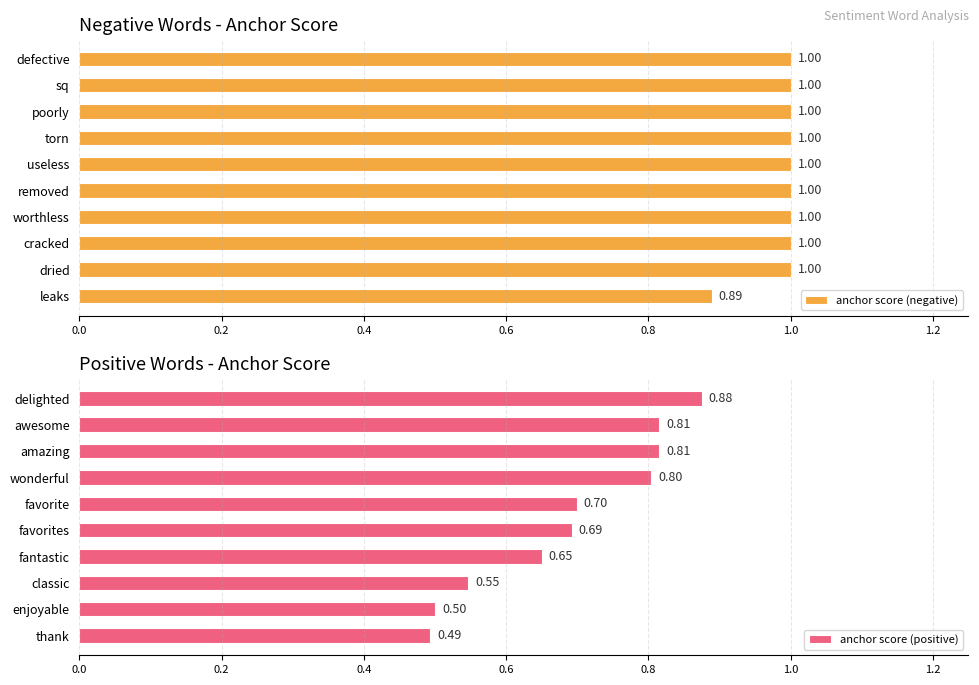

Is it true that anchor score (positive) equals 0.7 at favorite?

True